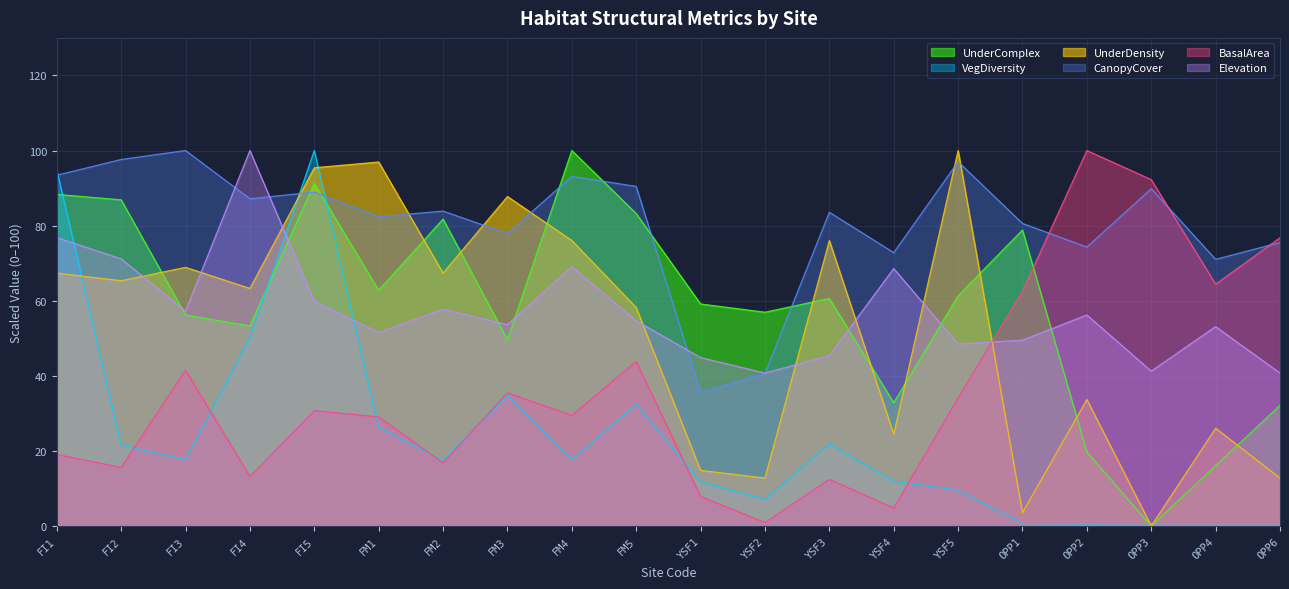

The value of VegDiversity at FI1 is 94.8. True or false?

True